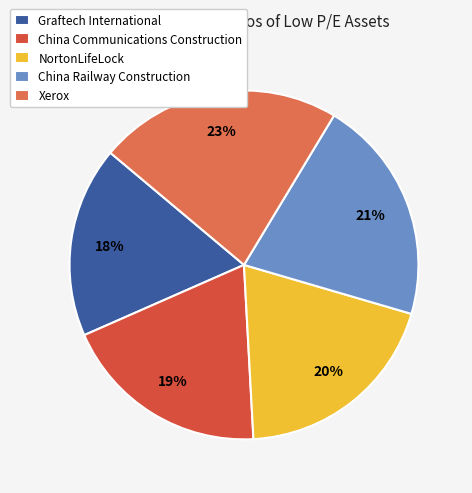

Which slice is the smallest?

Graftech International